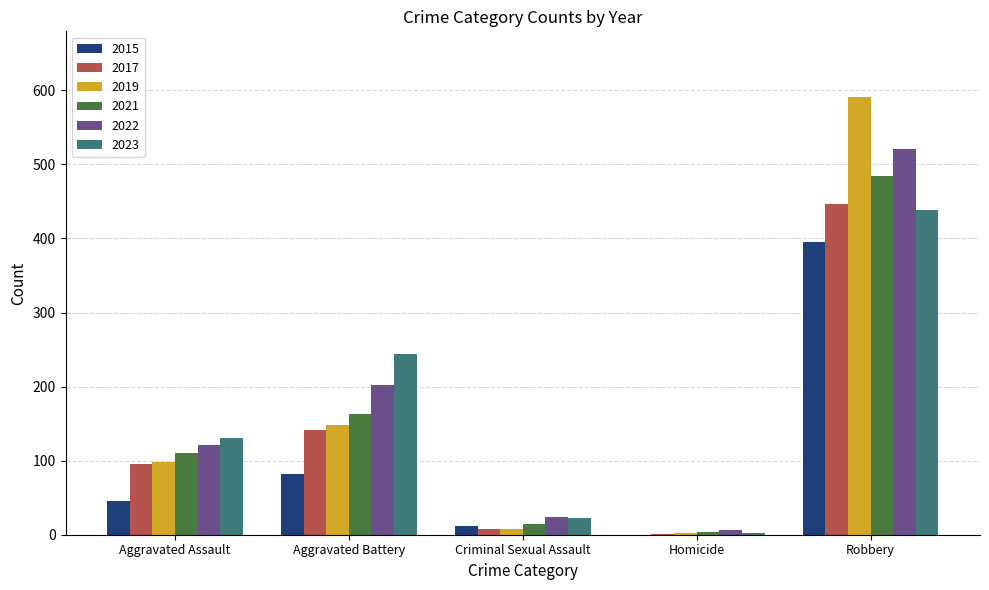

What value does the 2017 series have at Aggravated Assault?

95